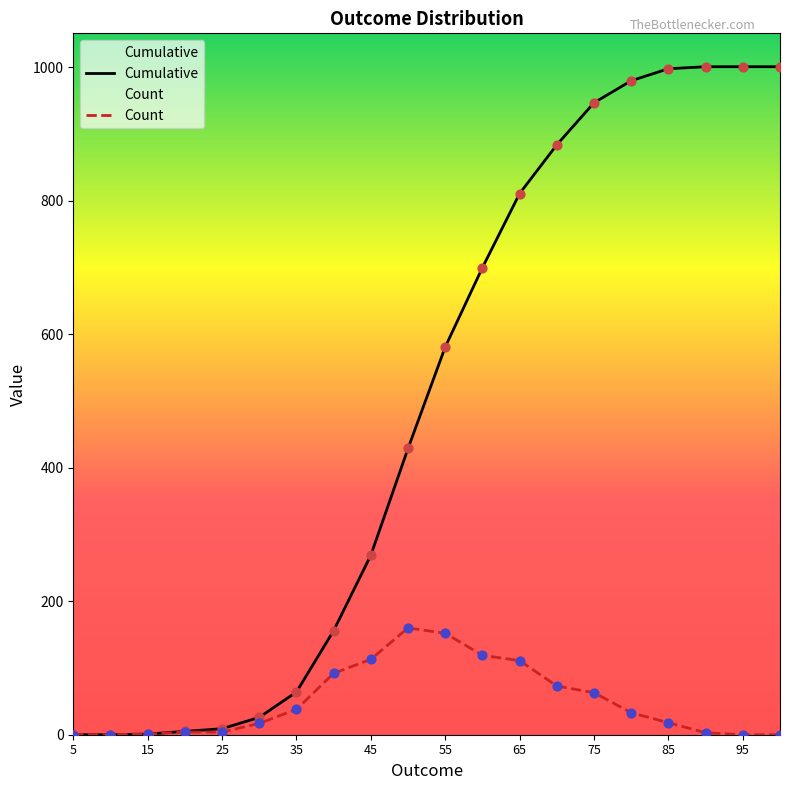

The value of Count at 65 is 149. True or false?

False